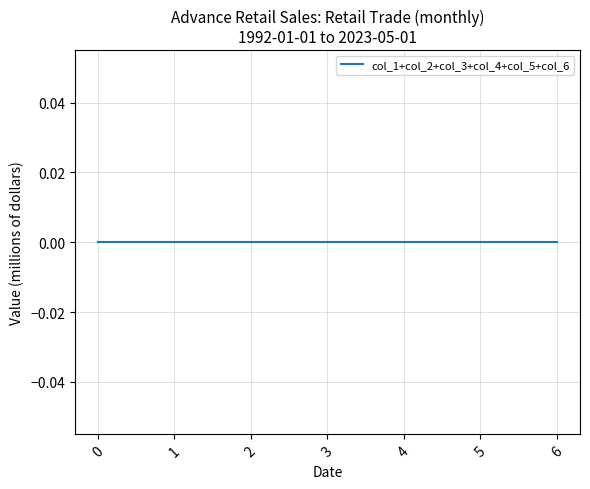

Which has a higher value, 5.2 or 2.1?

5.2